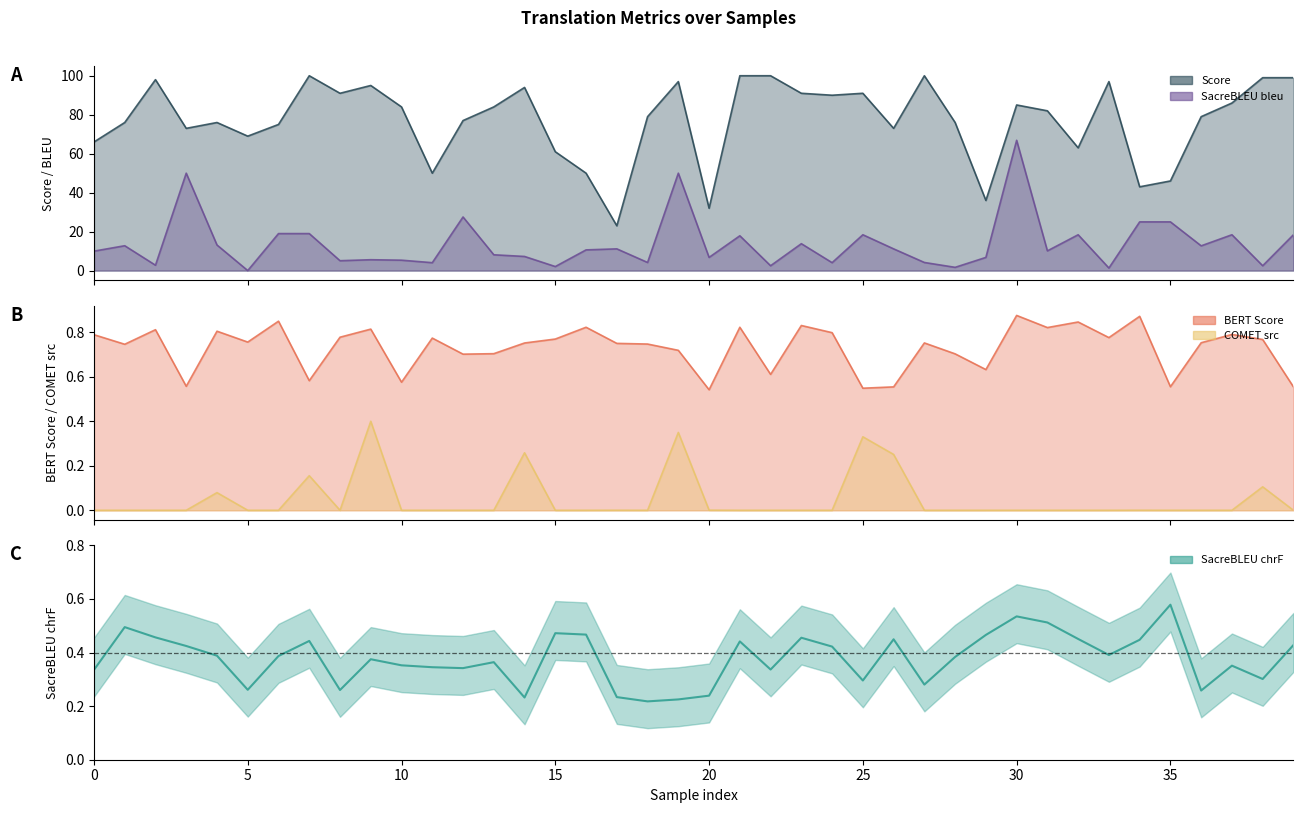

What is the change in value from 30 to 35?

+0.1